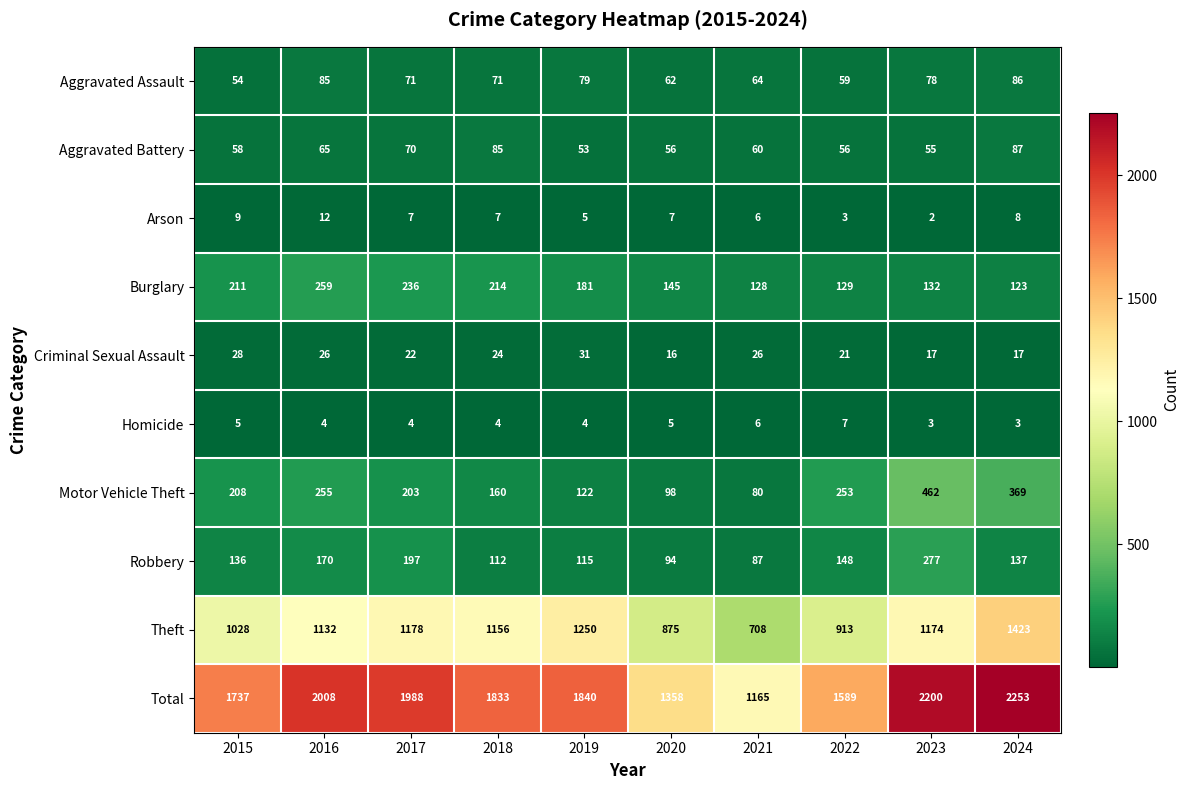

At how many categories does at least one series exceed 1889?

4